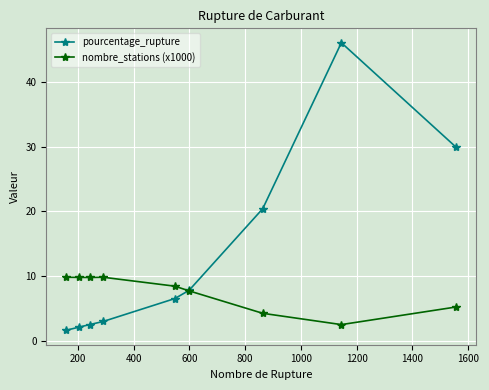

Reading right to left, extract all data points from this chart.

pourcentage_rupture: 29.9	46.0	20.4	7.8	6.5	3.0	2.5	2.1	1.6
nombre_stations (x1000): 5.2	2.5	4.2	7.7	8.4	9.8	9.8	9.8	9.8